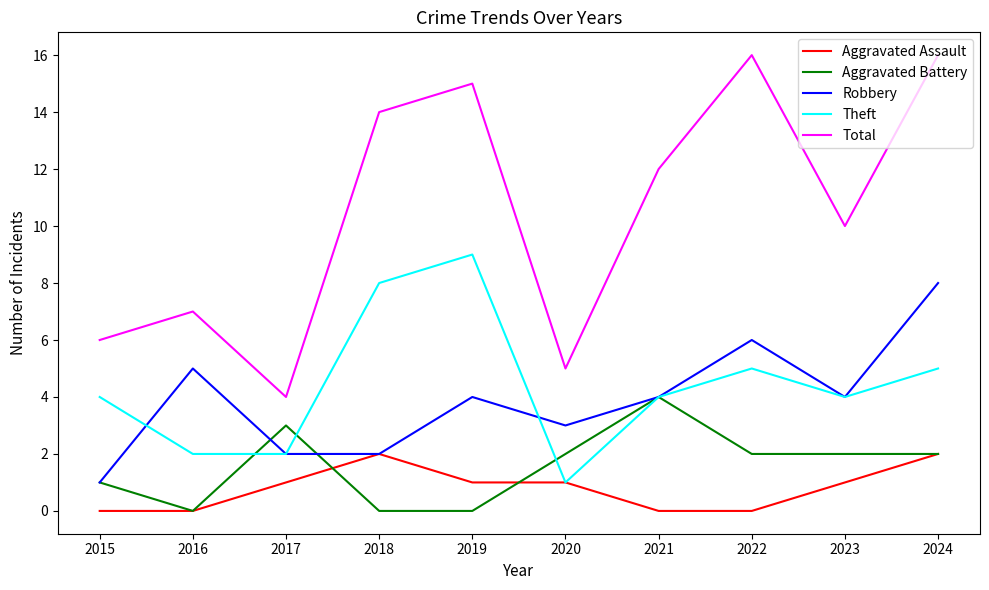

Does the chart have visible grid lines?

No